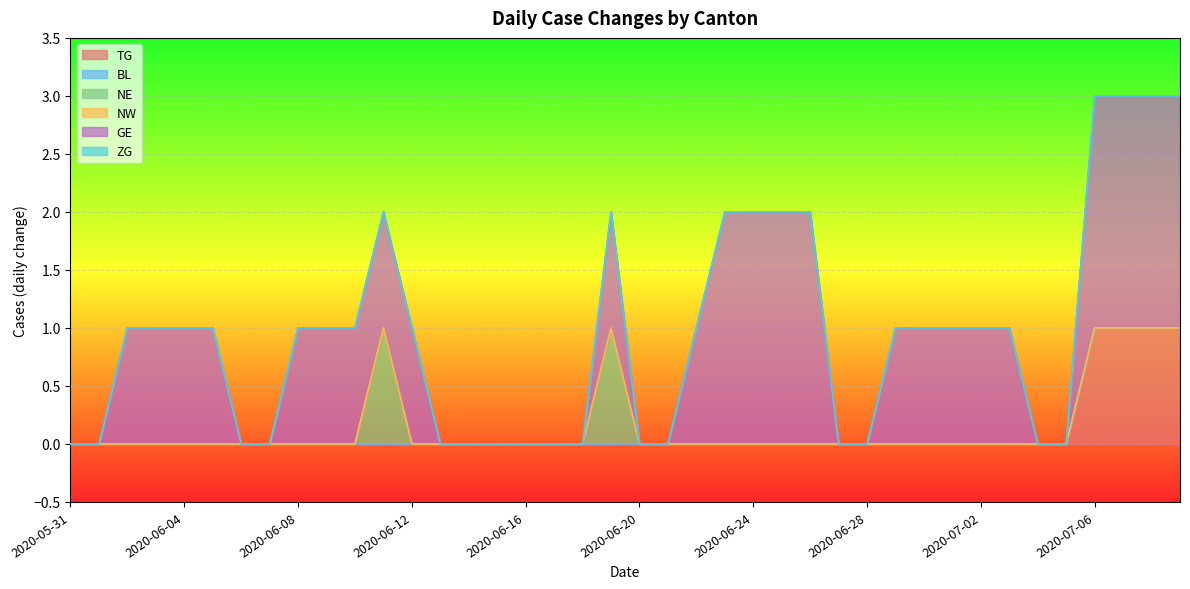

Rank the series at 2020-06-14 from lowest to highest value.

TG, BL, NE, NW, GE, ZG